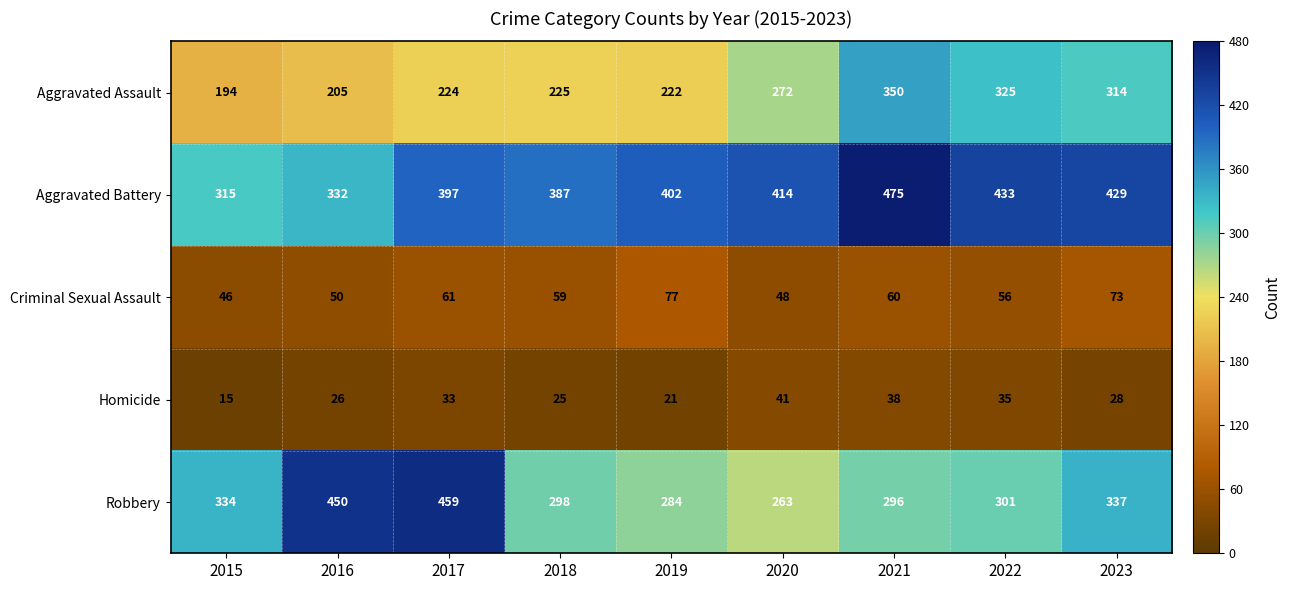

What is the difference between the maximum and minimum values in the Criminal Sexual Assault series?

31